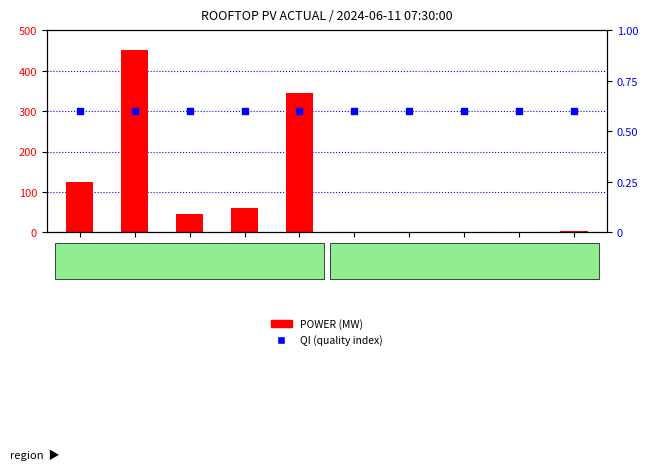

Is the value of QI at VIC1 greater than the value of POWER at QLDS?

No